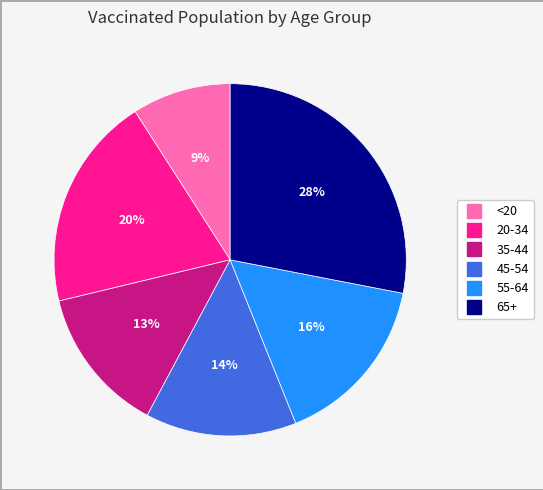

What is the ratio of the value at 65+ to the value at 20-34?

1.4